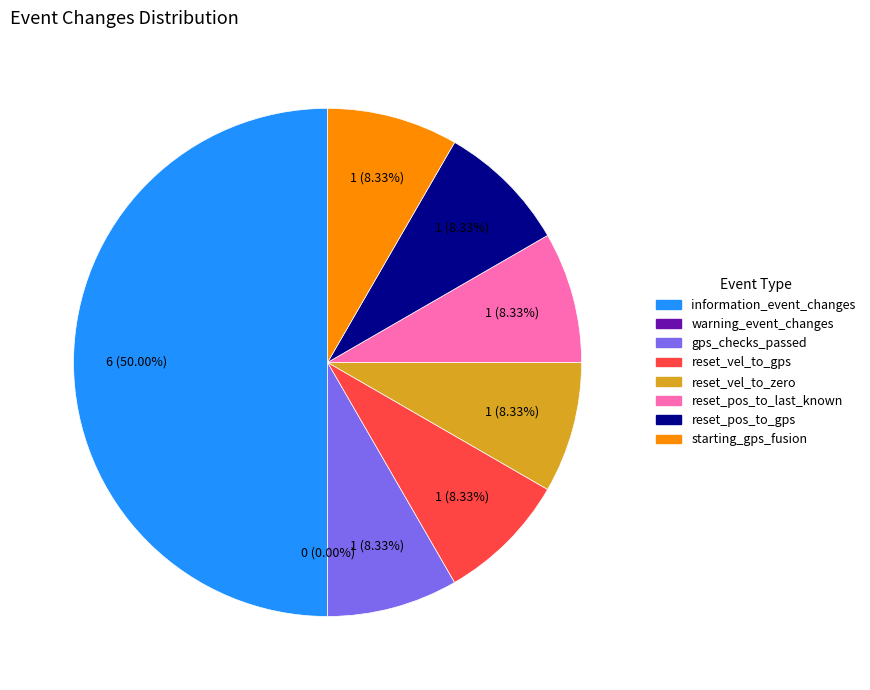

To the nearest percent, what is the combined percentage of reset_vel_to_gps and starting_gps_fusion?

17%